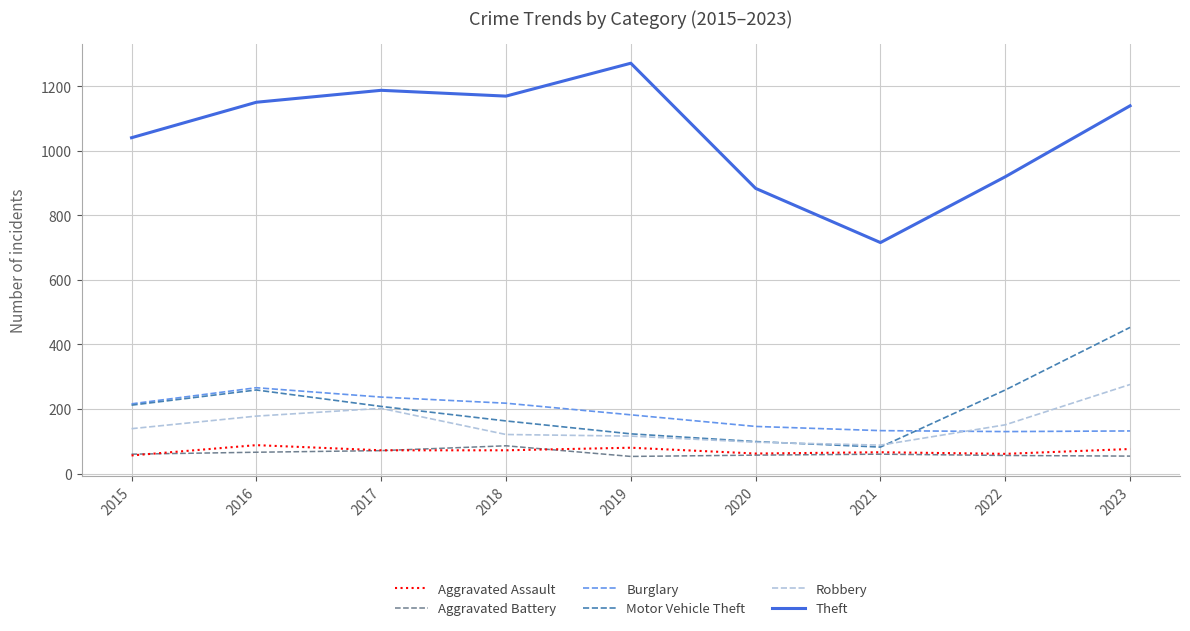

Between 2016 and 2022, which series saw the biggest shift?

Theft